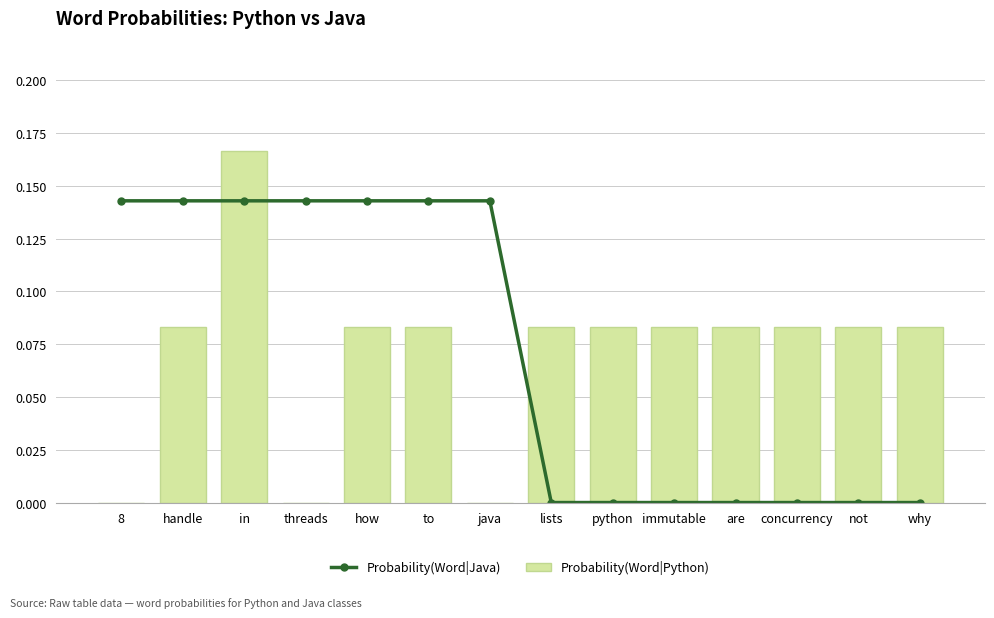

Which category has the highest value in the Probability(Word|Python) series?

in